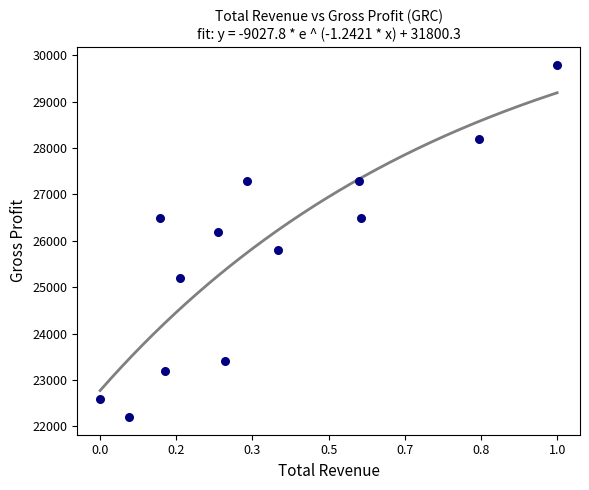

What is the range of Y values (max minus min)?

7600